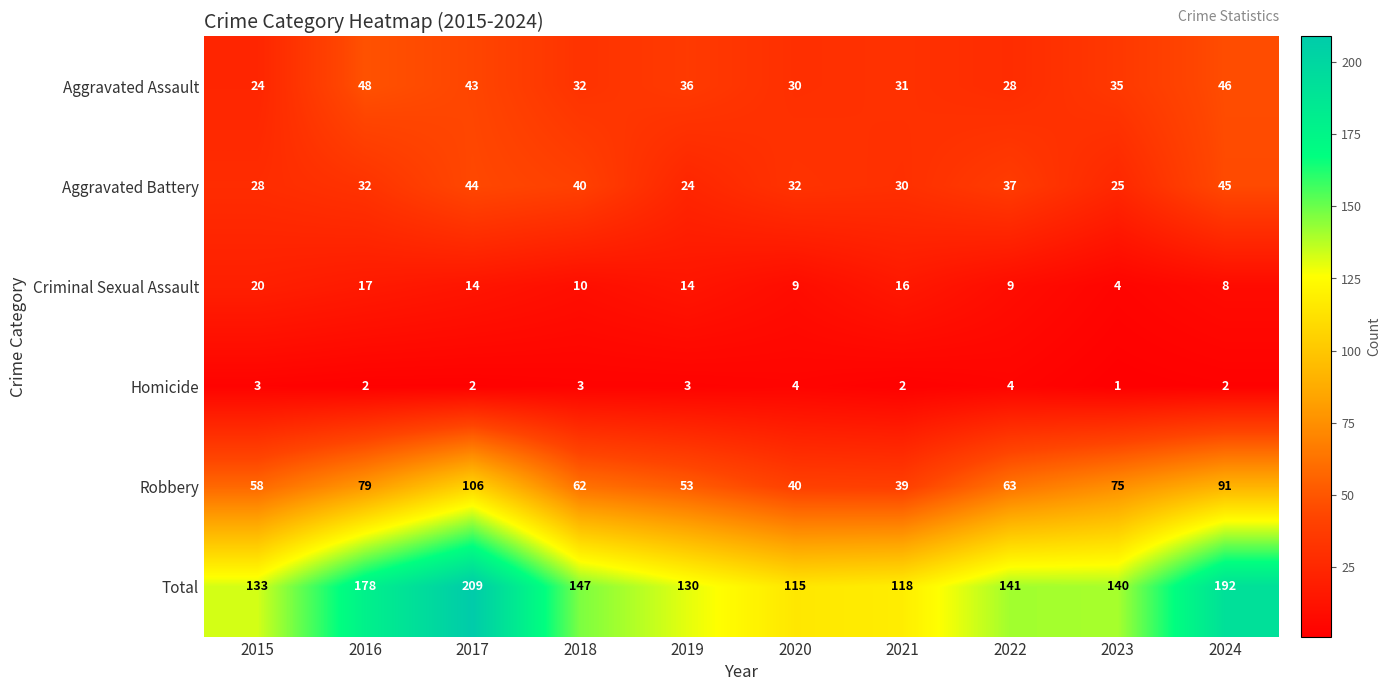

What is the maximum value for Criminal Sexual Assault?

20